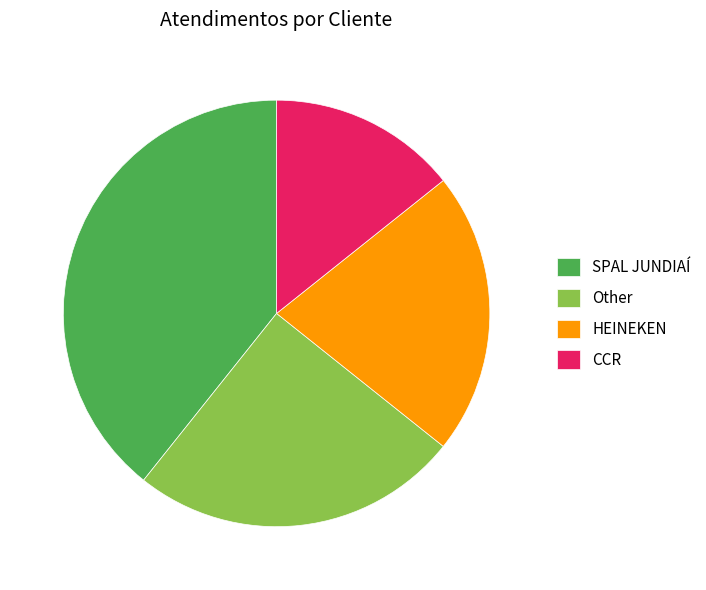

Does Other represent more than half of the total?

No